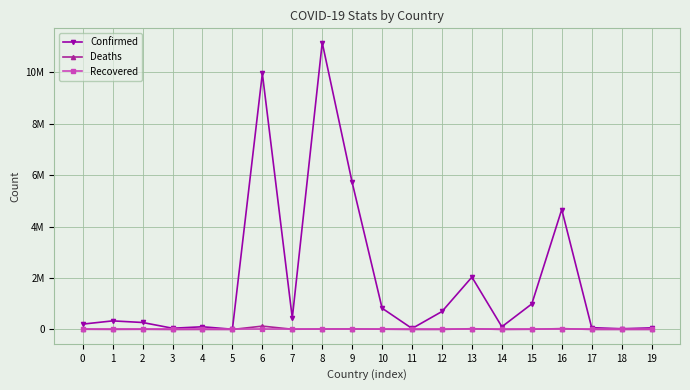

What is the spread (max minus min) of values at 0?

207748